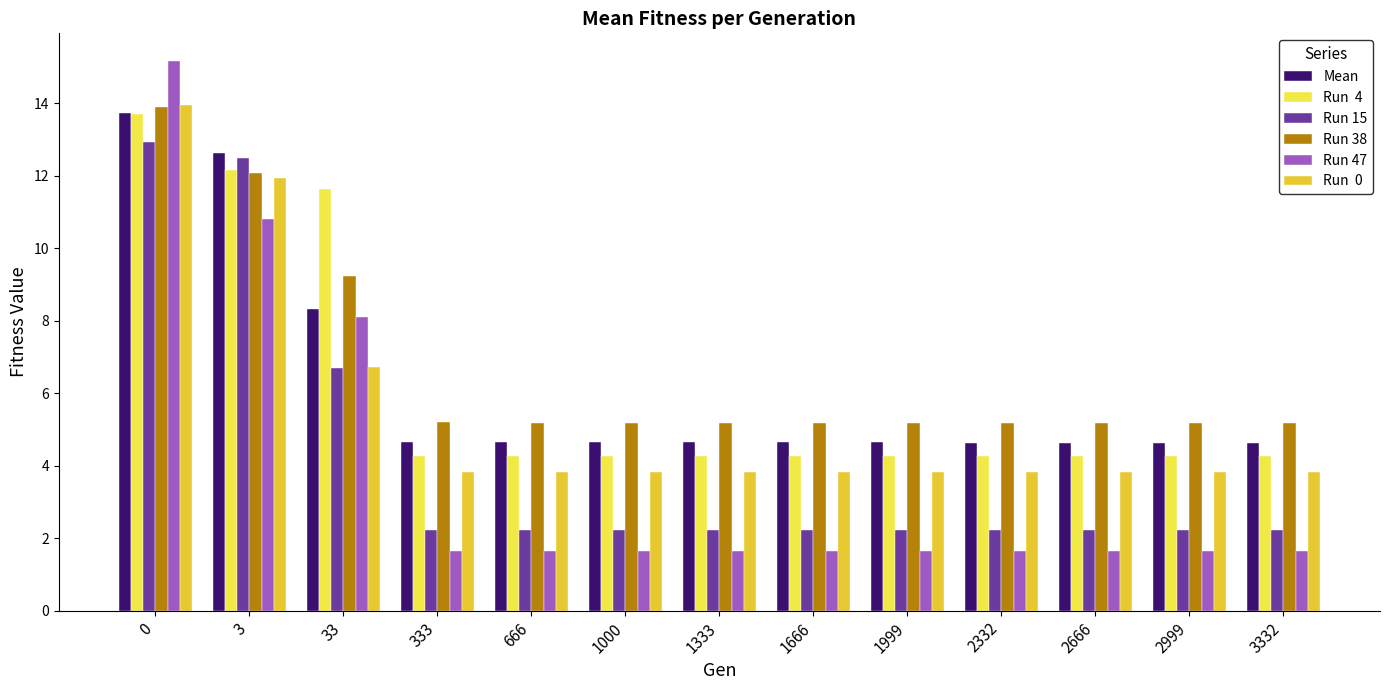

What is the minimum value shown in the chart?

1.7